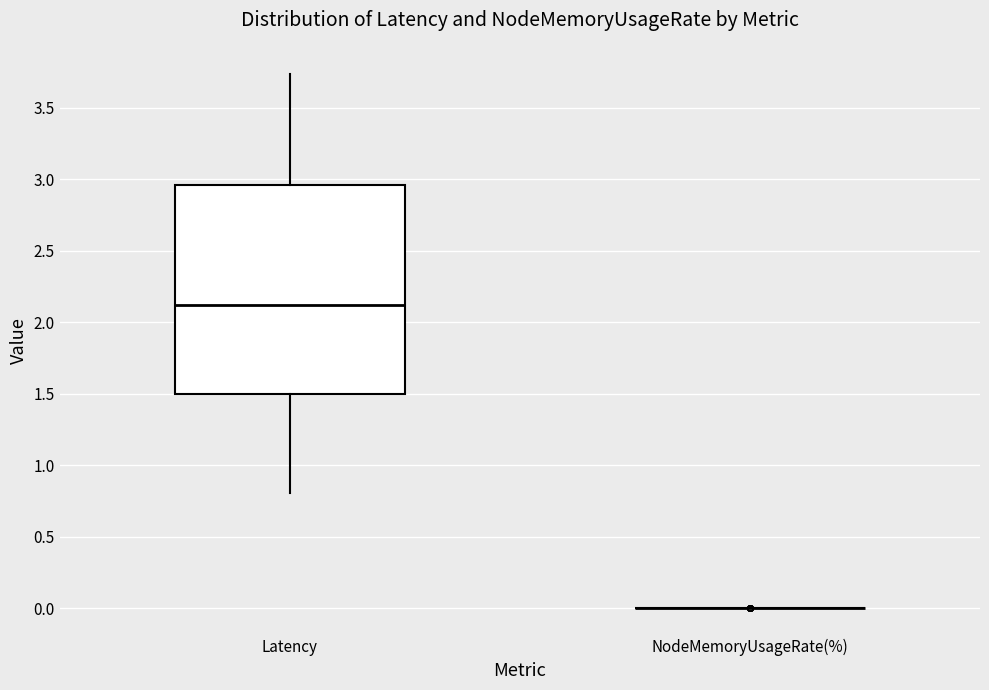

Comparing the boxes themselves (not the whiskers), which one is the tallest?

Latency